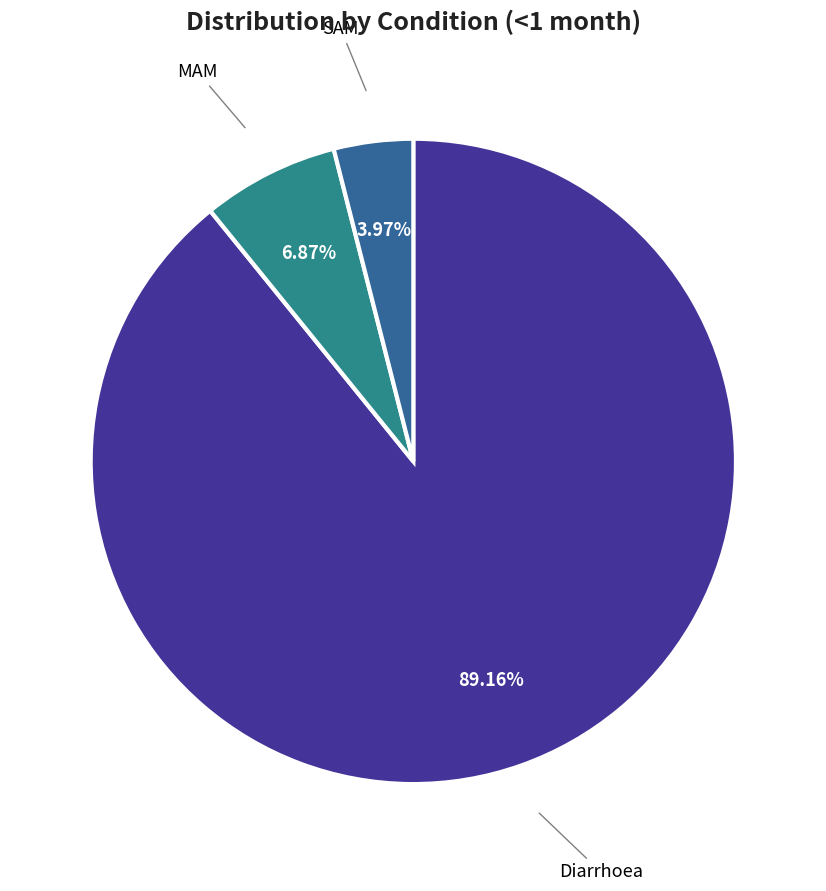

The Diarrhoea slice represents 75% of the pie. True or false?

False